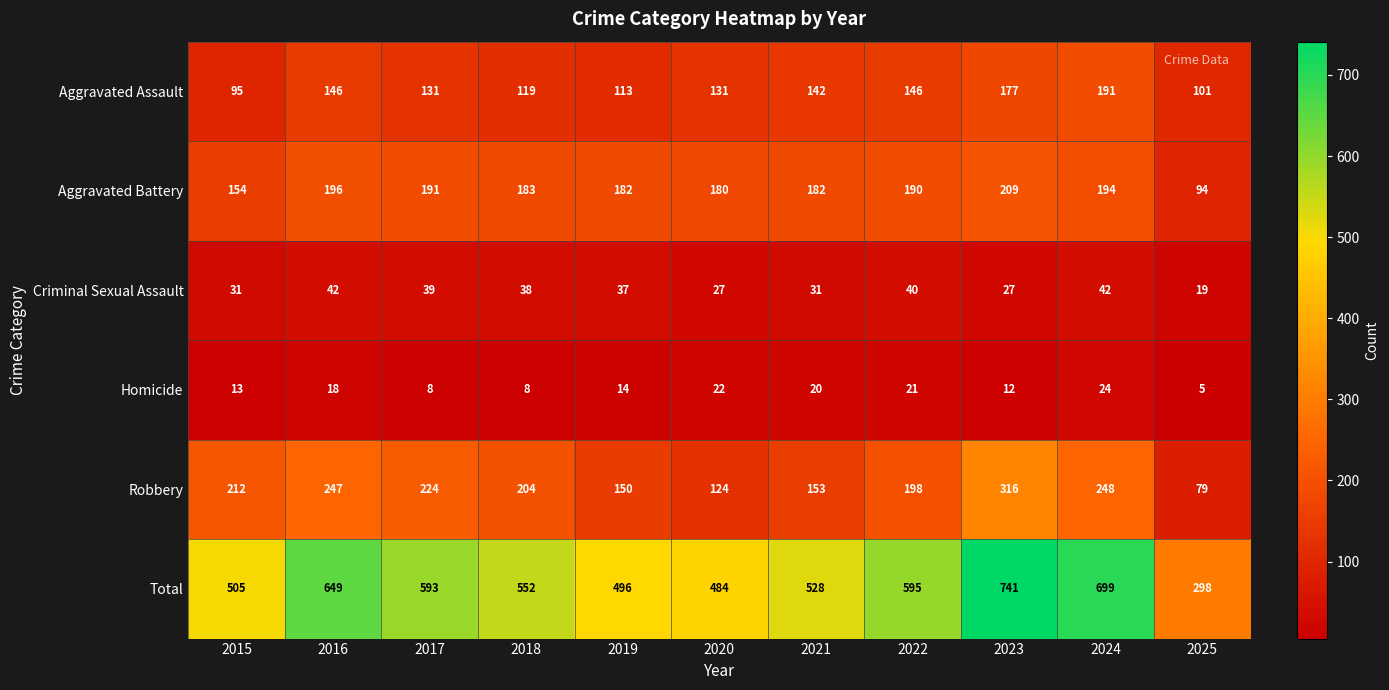

Rank the series by their maximum value, from highest to lowest.

Total, Robbery, Aggravated Battery, Aggravated Assault, Criminal Sexual Assault, Homicide